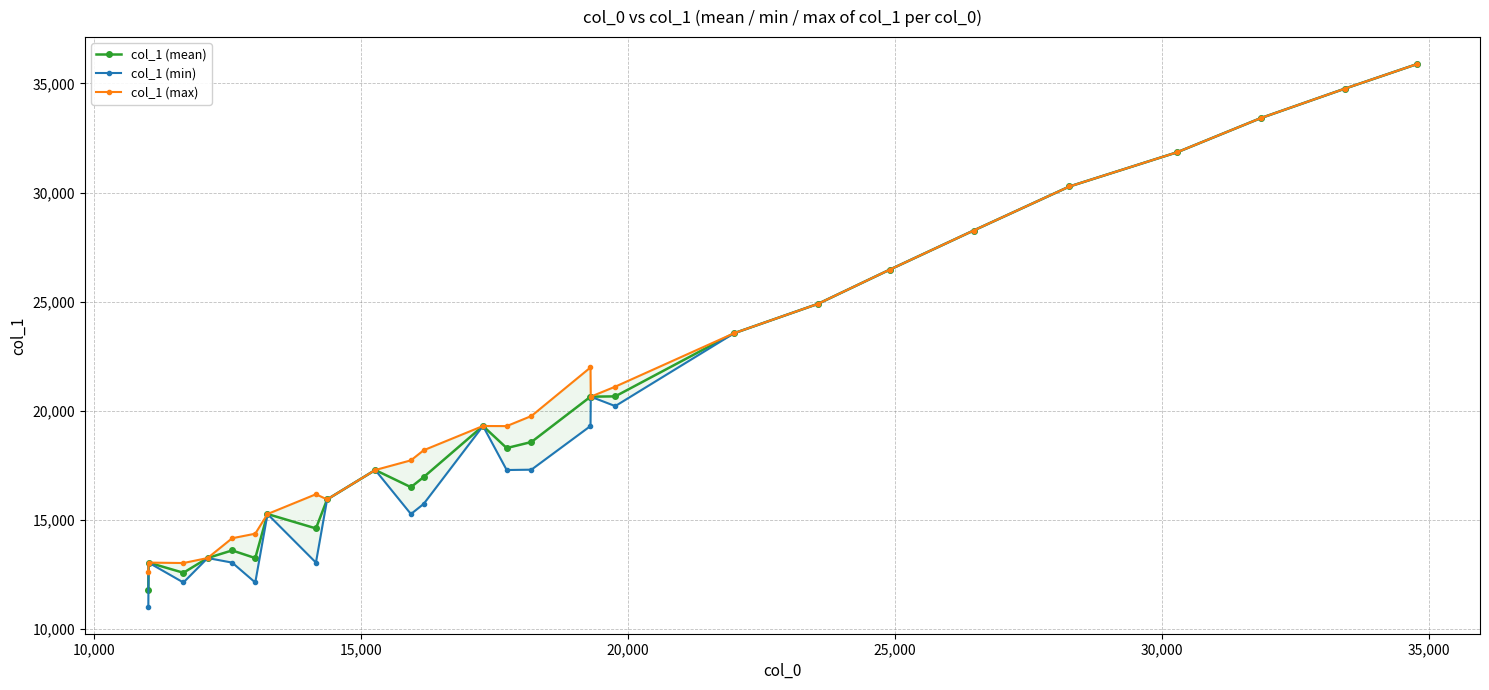

What is the value of the col_1 (mean) point at the 4th from the left?

13250.0